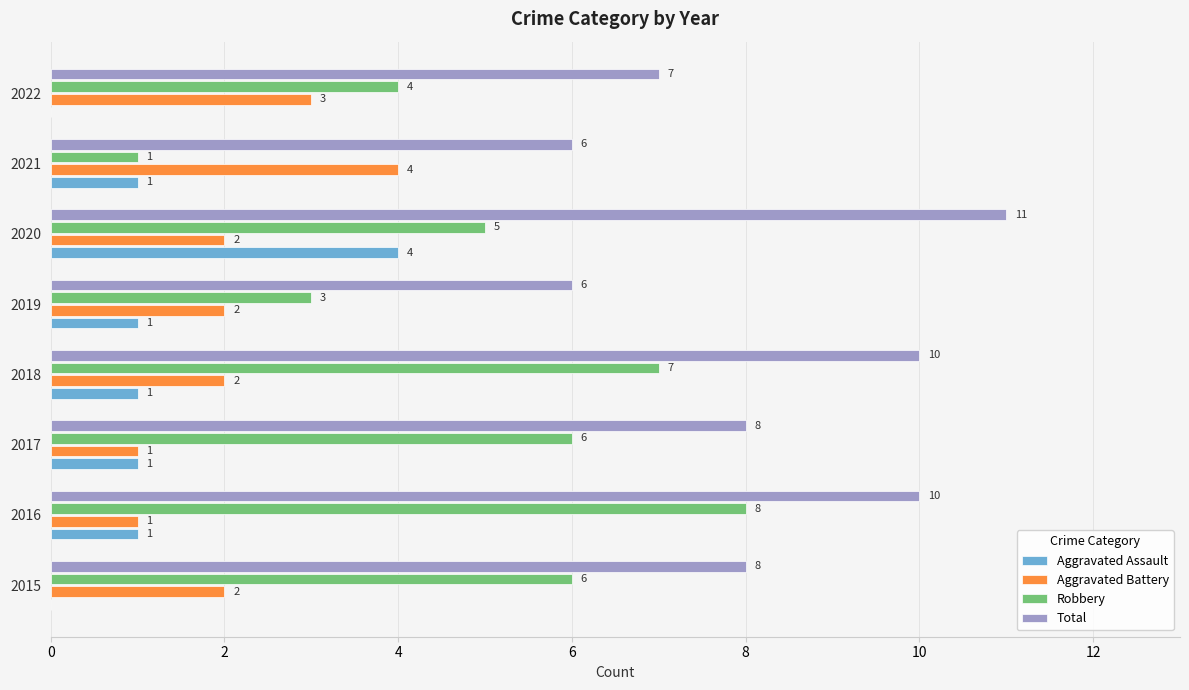

How many categories are shown in the chart?

8